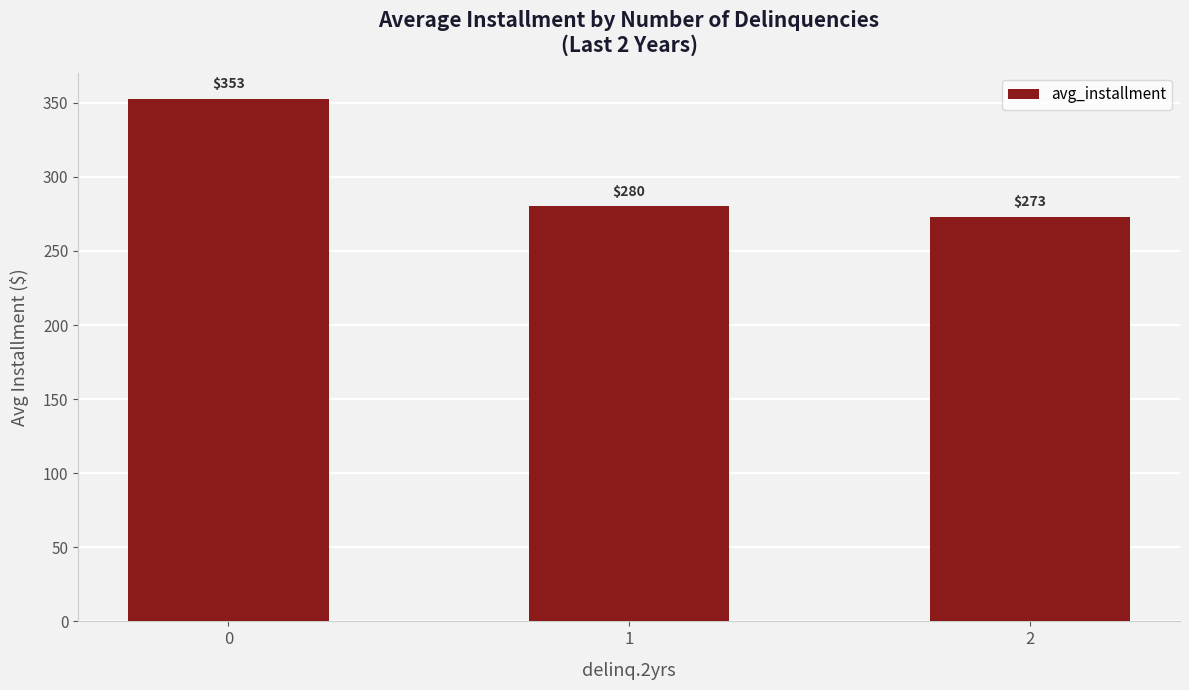

What is the average value?

301.9